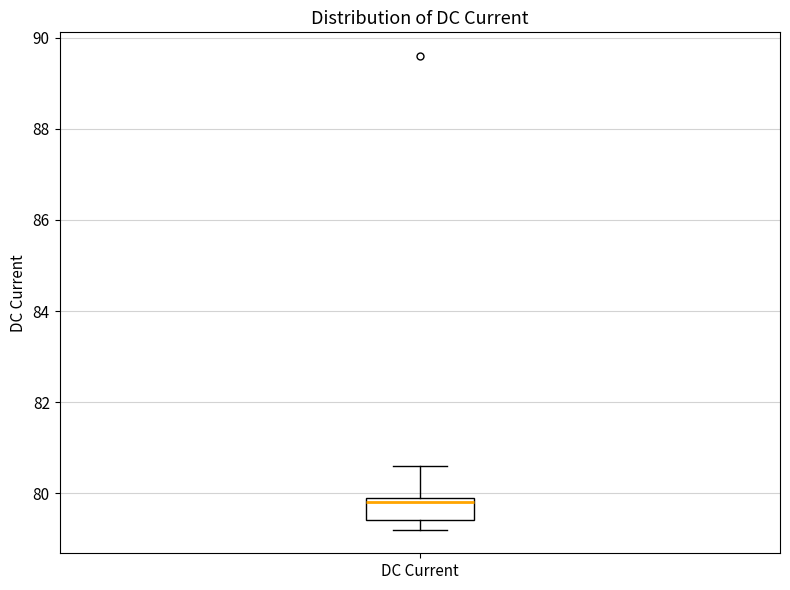

Transcribe this box plot: give where the median line is, the range the box spans, and where the two whiskers end, as read against the y-axis. The values are not printed on the chart, so give them approximately, as read against the axis.

median 79.8, box 79.4 to 80.0, whiskers 79.2 to 80.6